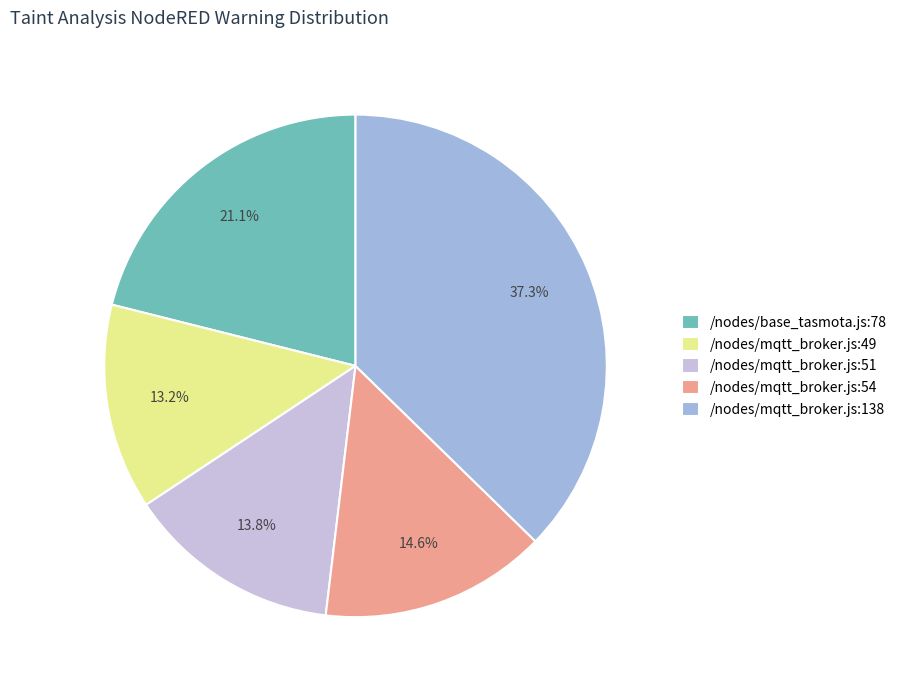

Do /nodes/mqtt_broker.js:51 and /nodes/mqtt_broker.js:138 together represent more than half of the pie?

Yes